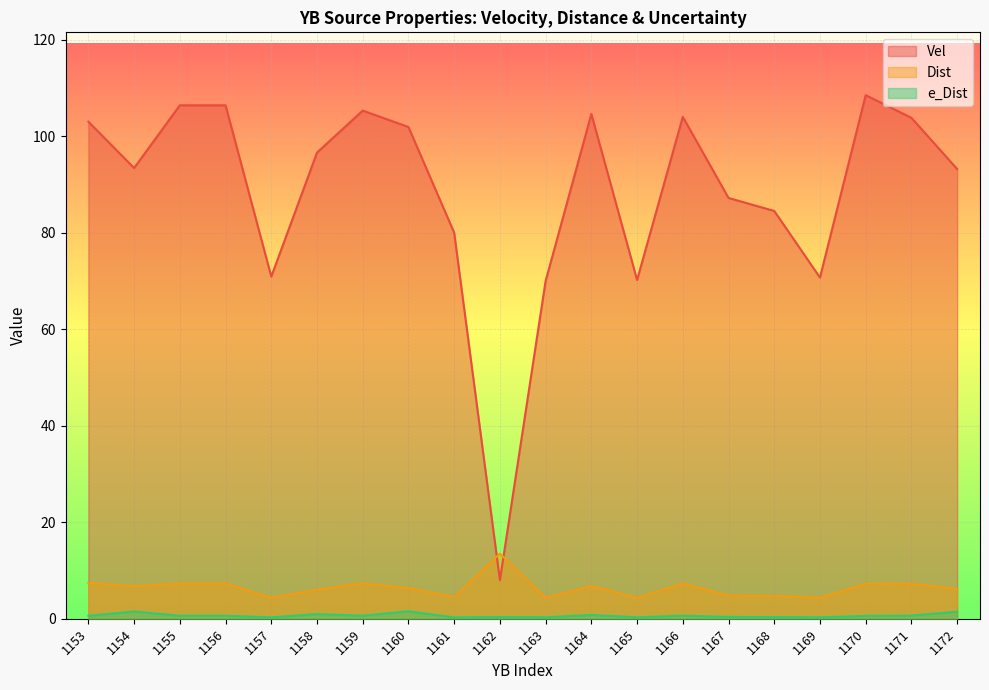

Between 1157 and 1164, which is larger?

1164